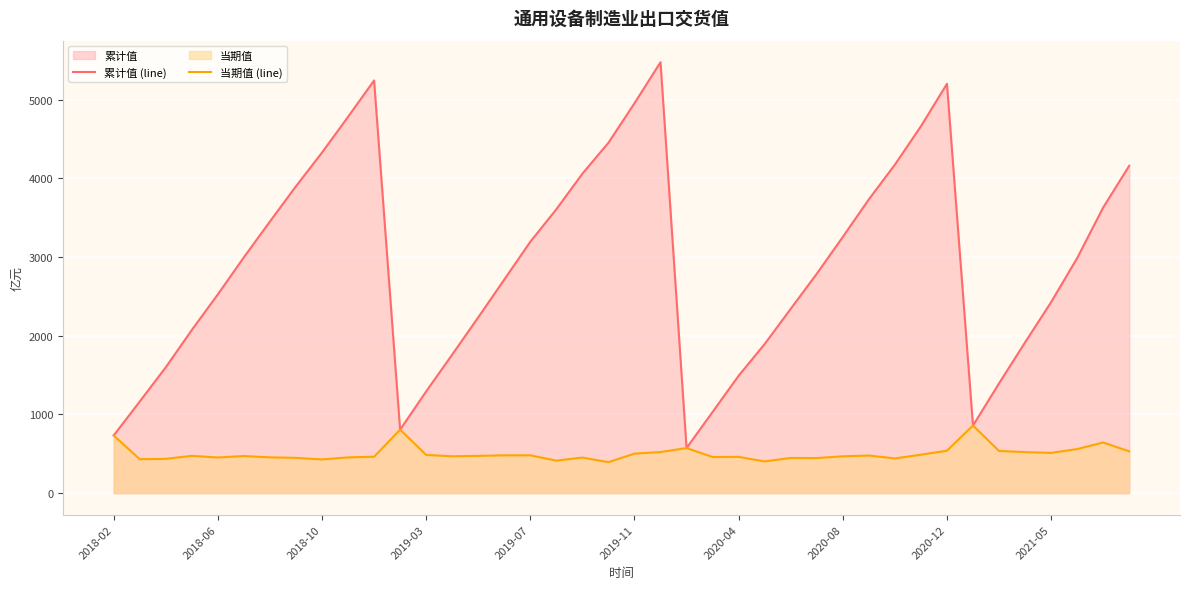

Rank the series by their maximum value, from lowest to highest.

当期值 (line), 累计值 (line)